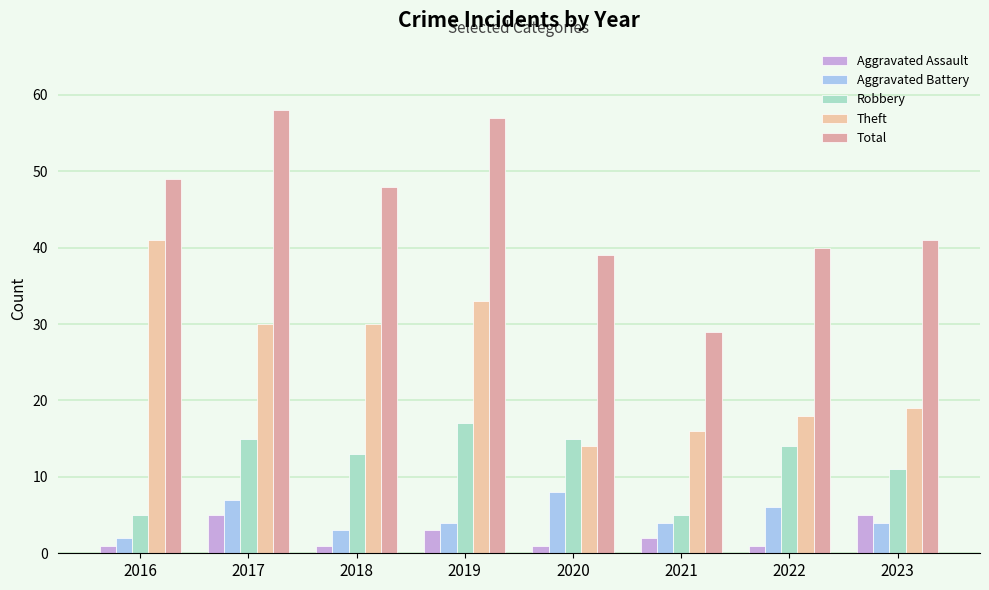

What is the difference between the maximum and minimum values in the Robbery series?

12